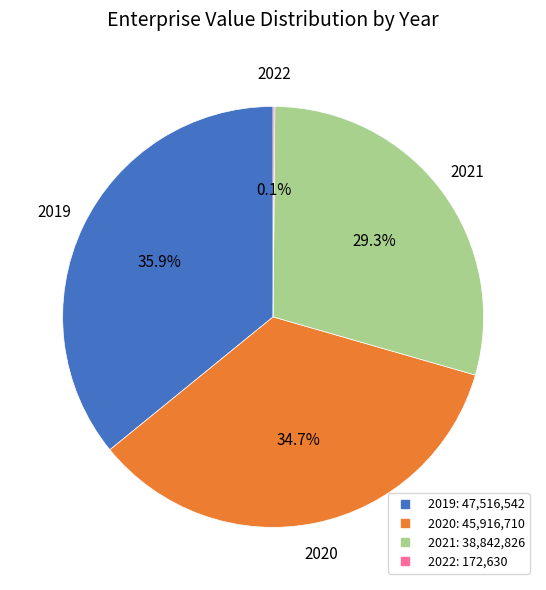

What percentage is NOT represented by 2019?

64.1%